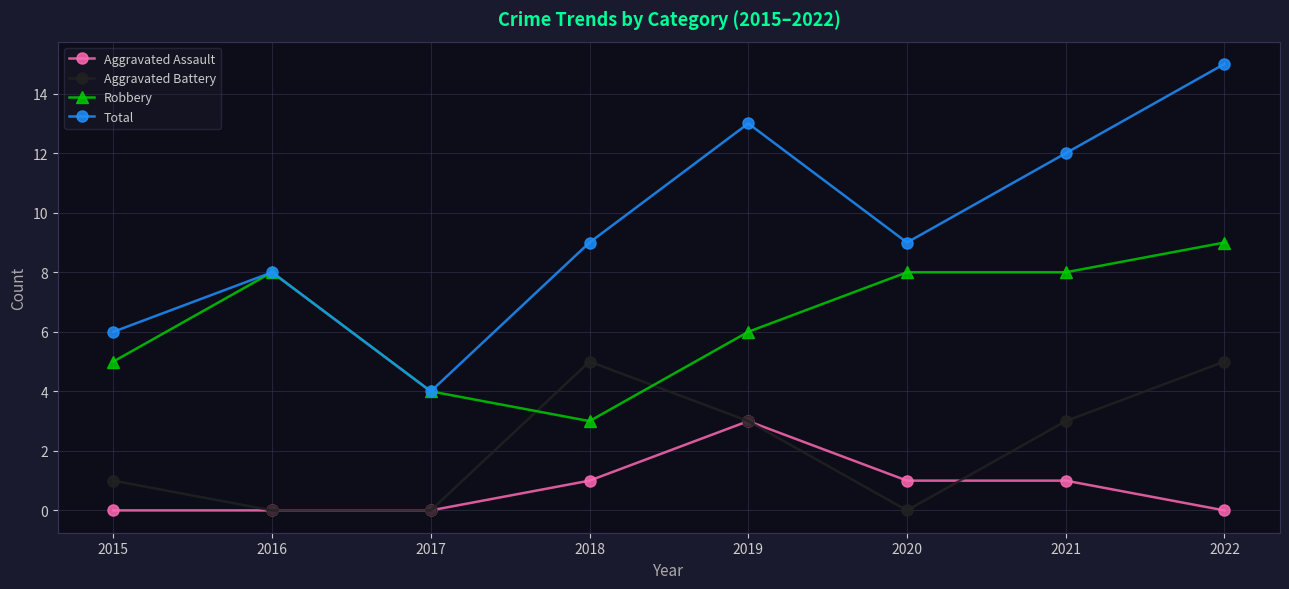

At which category is the sum across all series the highest?

2022